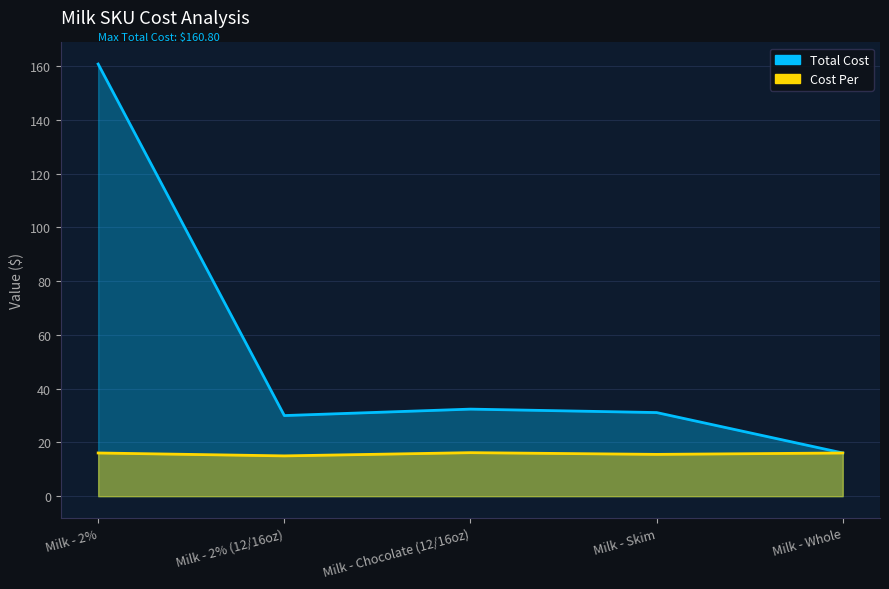

Is the value of Total Cost at Milk - 2% (12/16oz) greater than the value of Cost Per at Milk - 2% (12/16oz)?

Yes